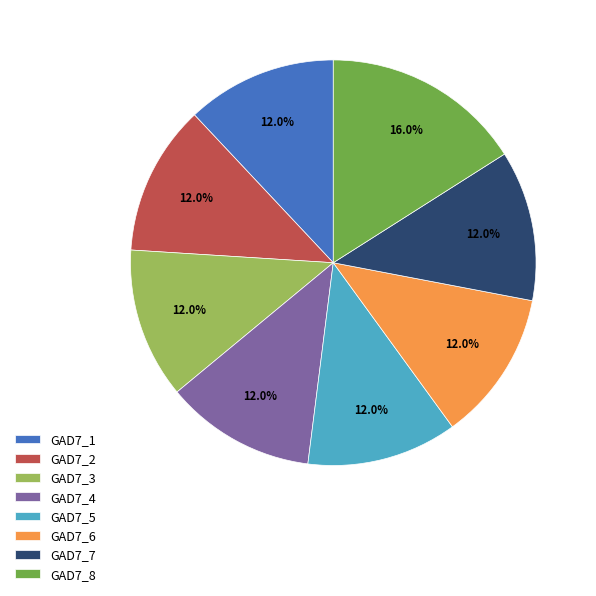

Between GAD7_8 and GAD7_4, which is larger?

GAD7_8